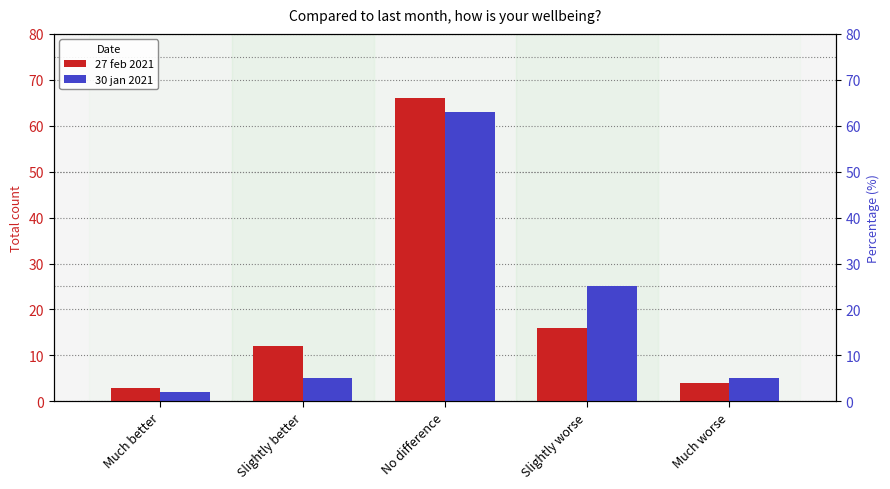

Where is 30 jan 2021 nearest to the value 32?

Slightly worse